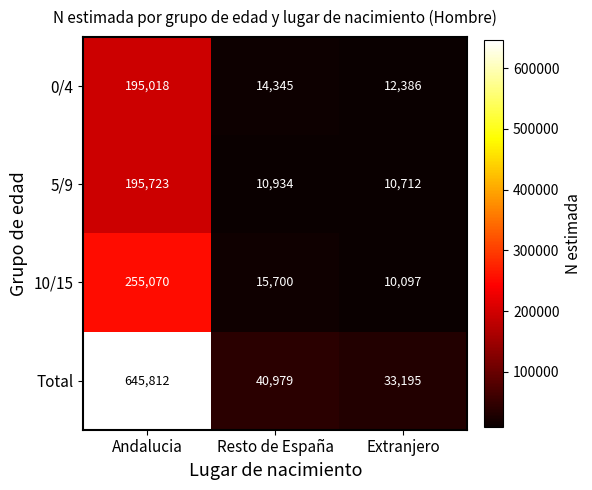

At Extranjero, list the series in order from smallest to largest.

10/15, 5/9, 0/4, Total